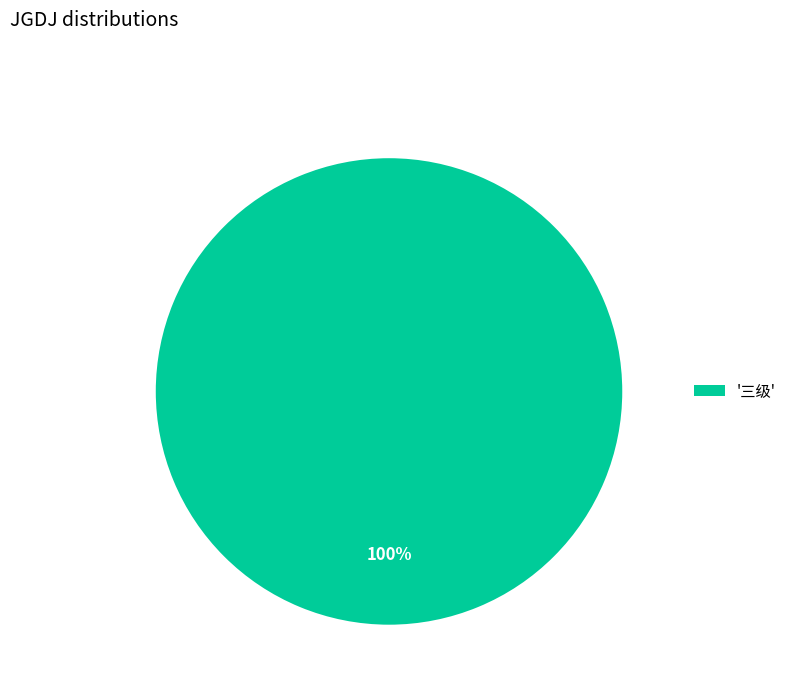

What is the majority slice?

'三级'